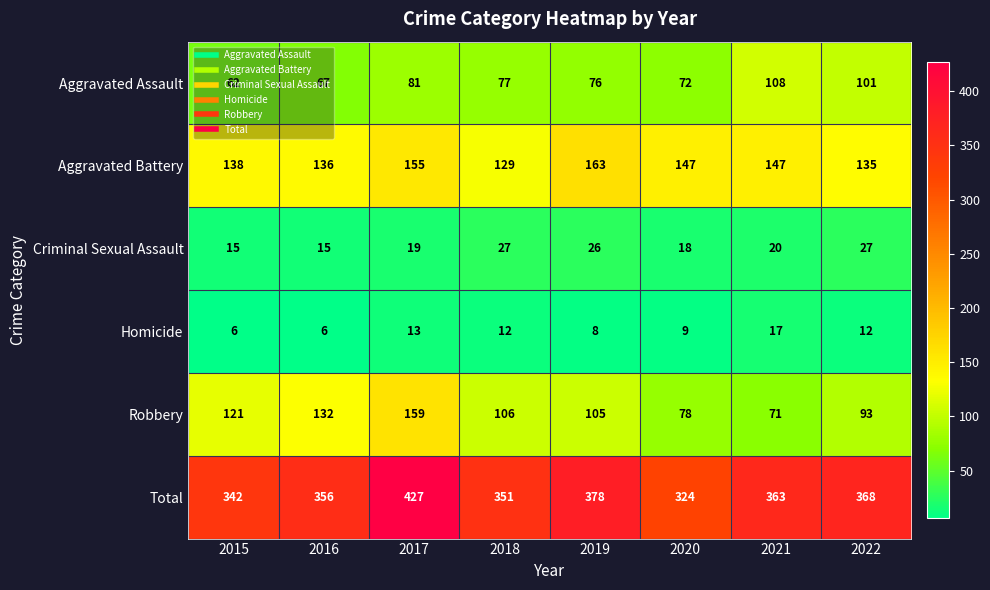

Count the number of data series in this chart.

6